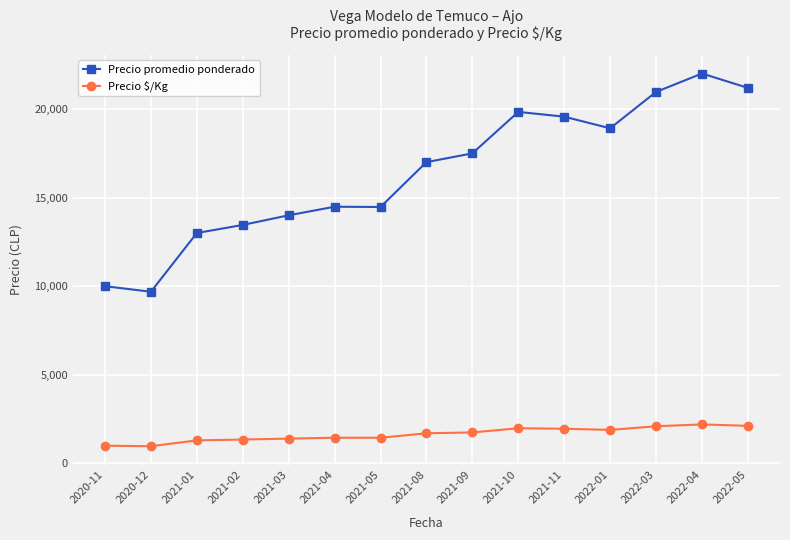

True or false: Precio $/Kg and Precio promedio ponderado intersect in this chart.

False